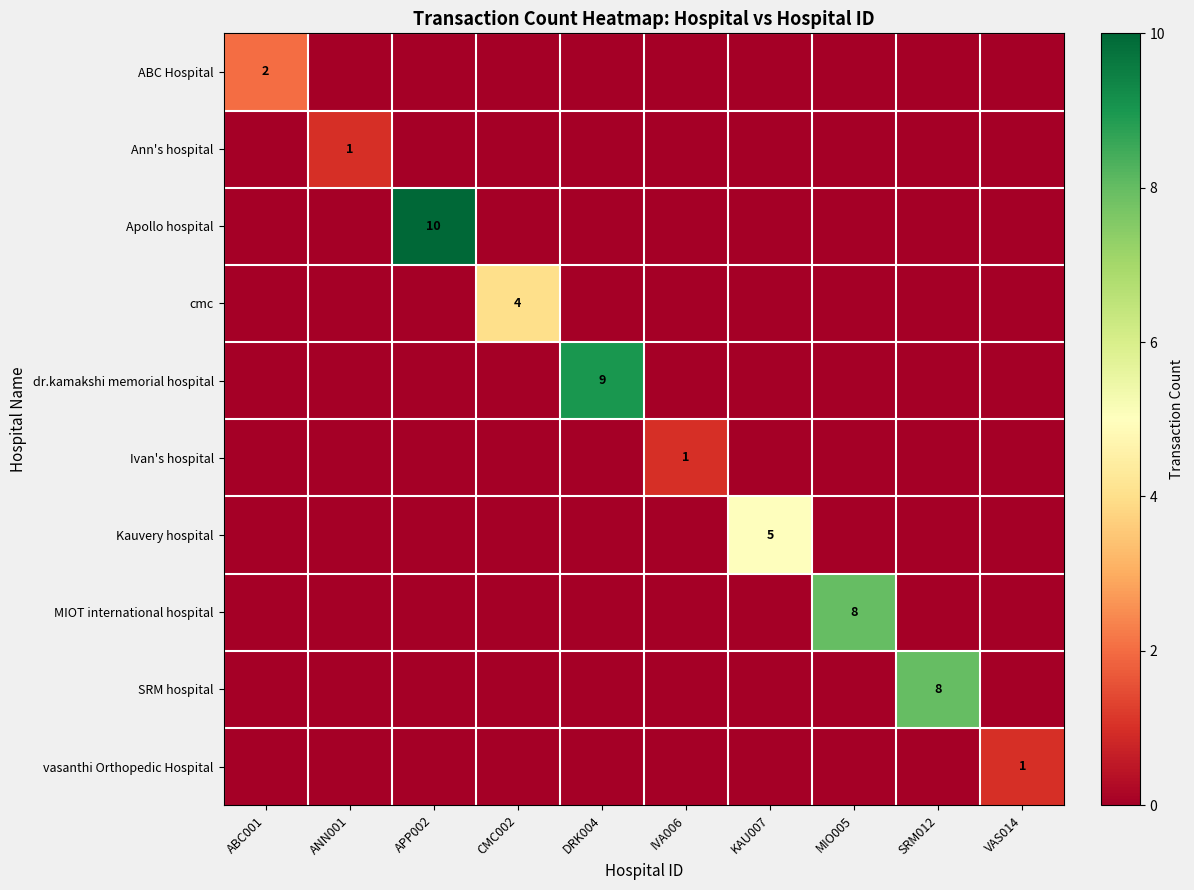

The SRM hospital series shows 8 at SRM012. True or false?

True